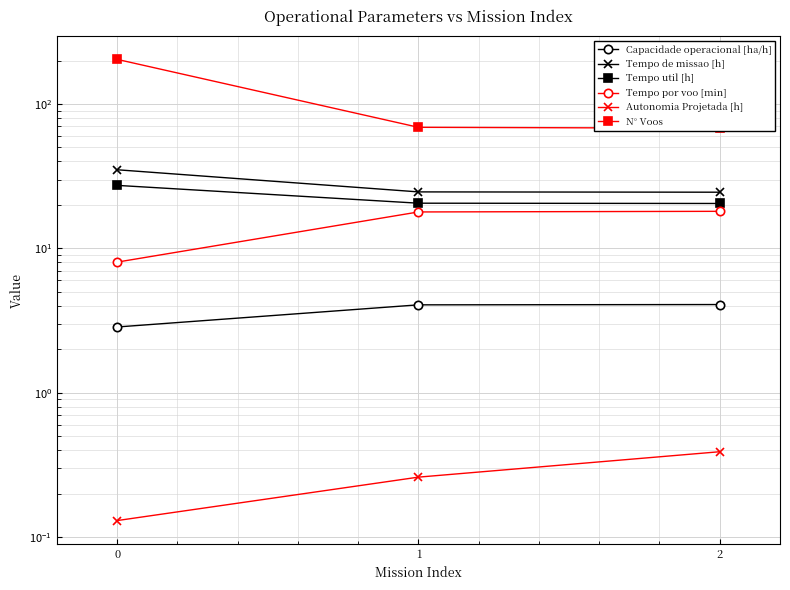

The value of Tempo de missao [h] at 0 is 7.3. True or false?

False